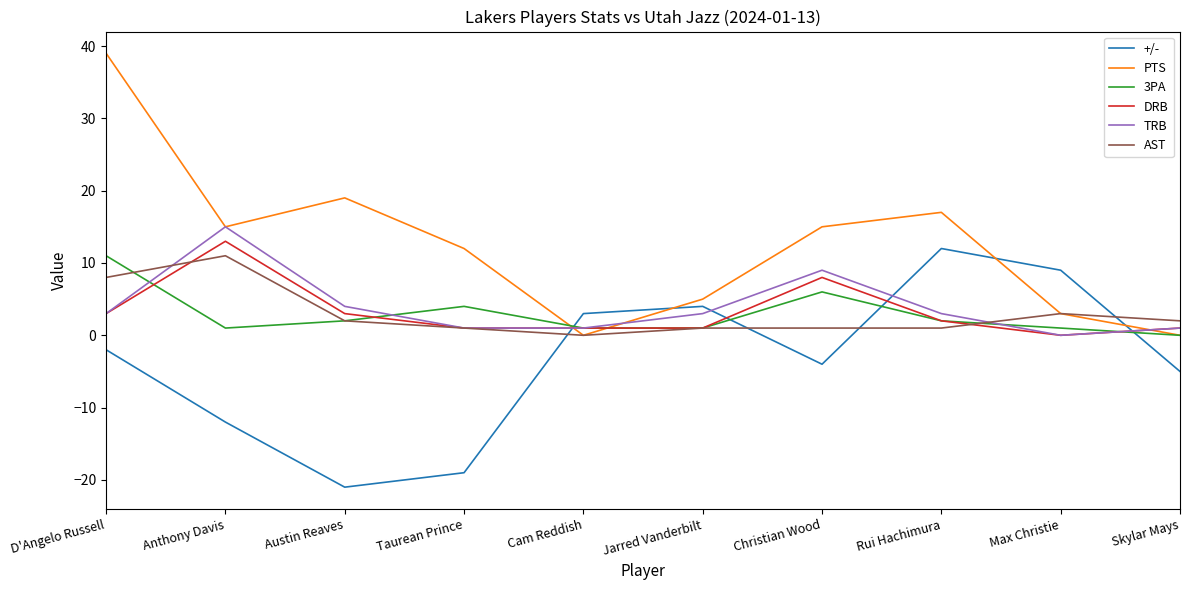

What is the difference between the second highest and minimum values in the PTS series?

19